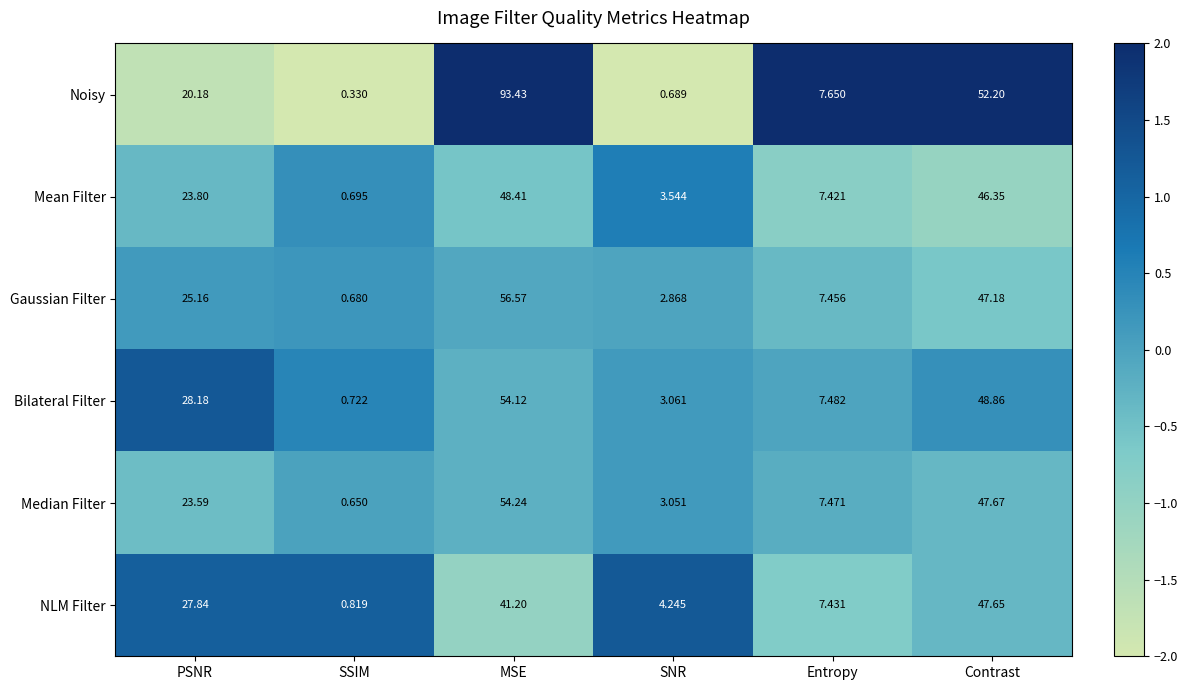

Rank the series by their maximum value, from highest to lowest.

Noisy, Gaussian Filter, Median Filter, Bilateral Filter, Mean Filter, NLM Filter